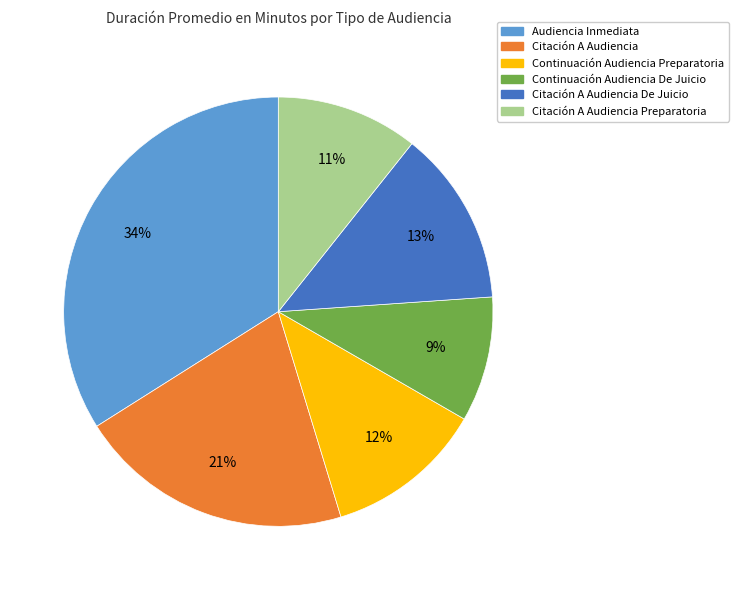

True or false: Citación A Audiencia accounts for 21% of the total.

True